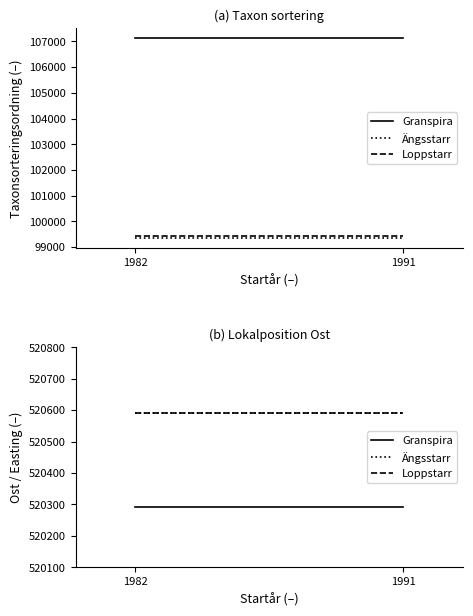

Which series changed the most between 1982 and 1991?

Granspira